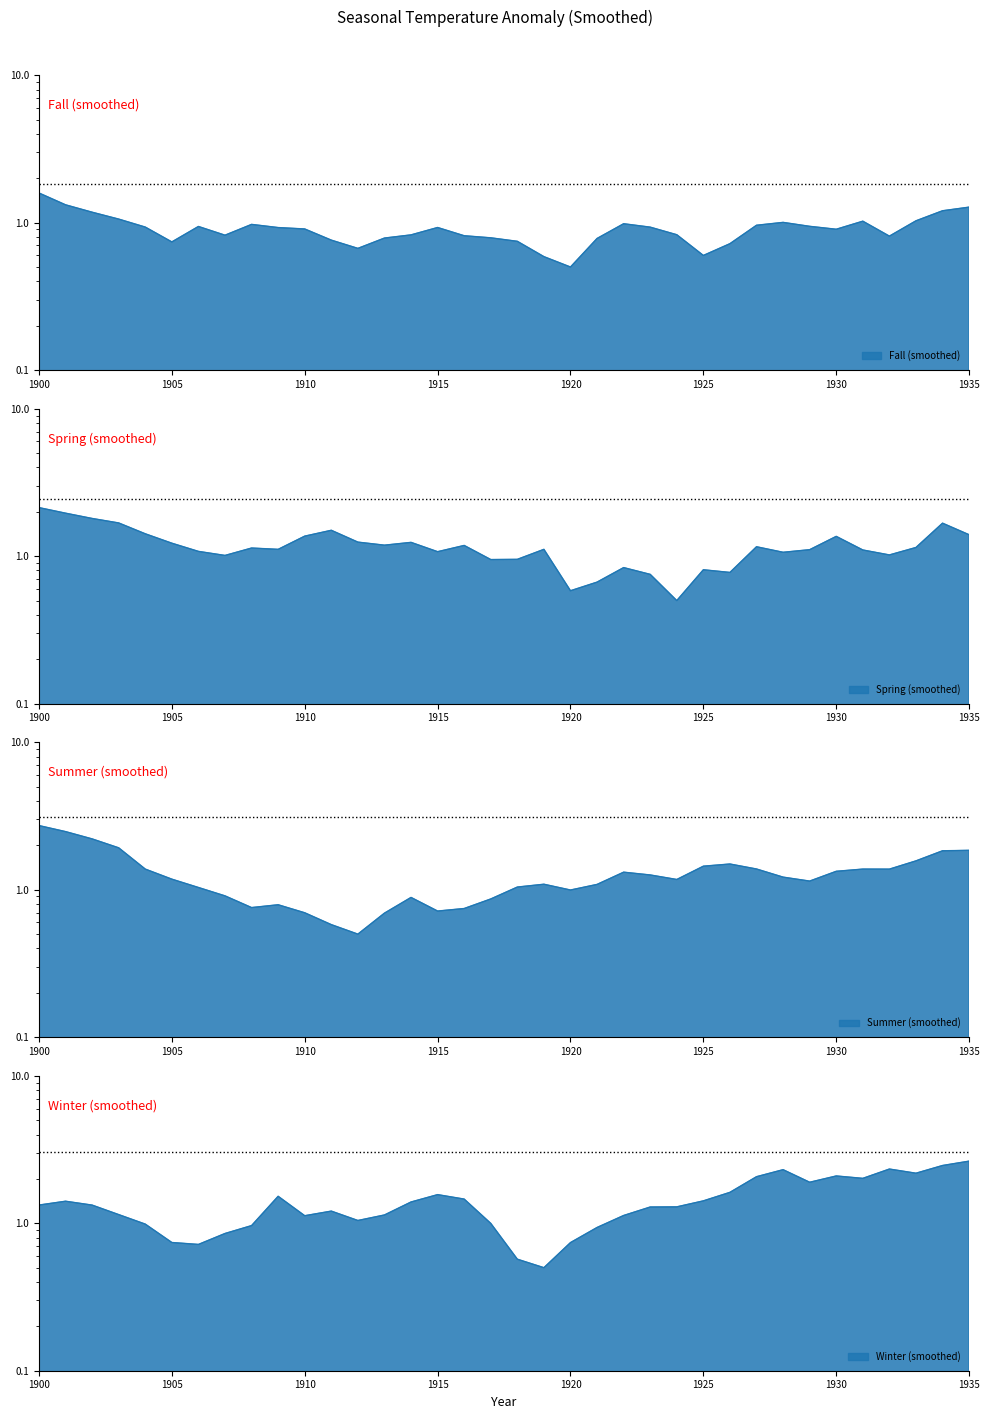

What is the approximate value of Winter (smoothed) at 1922?

1.1